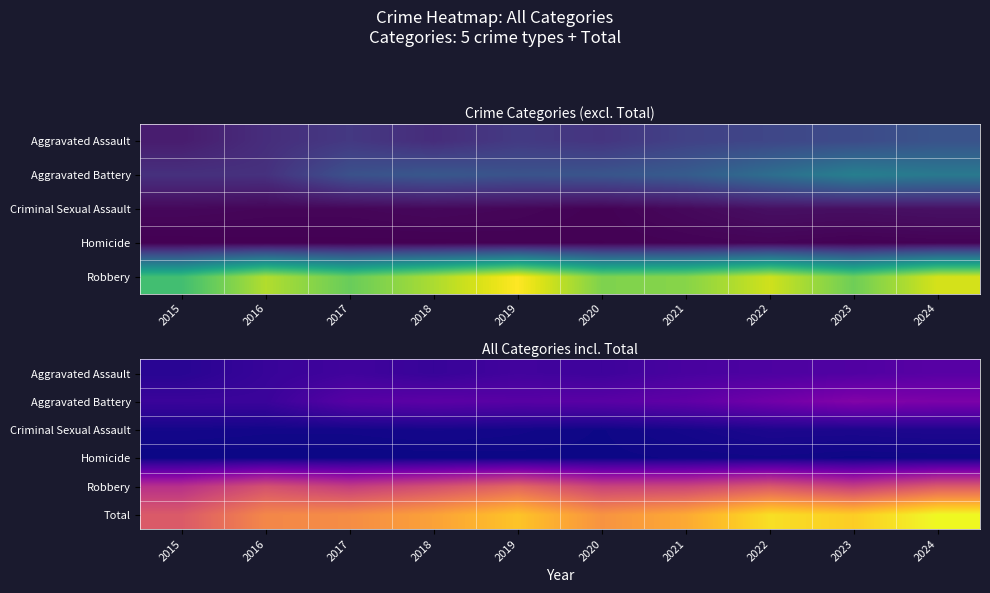

Which series has the widest spread of values?

Total